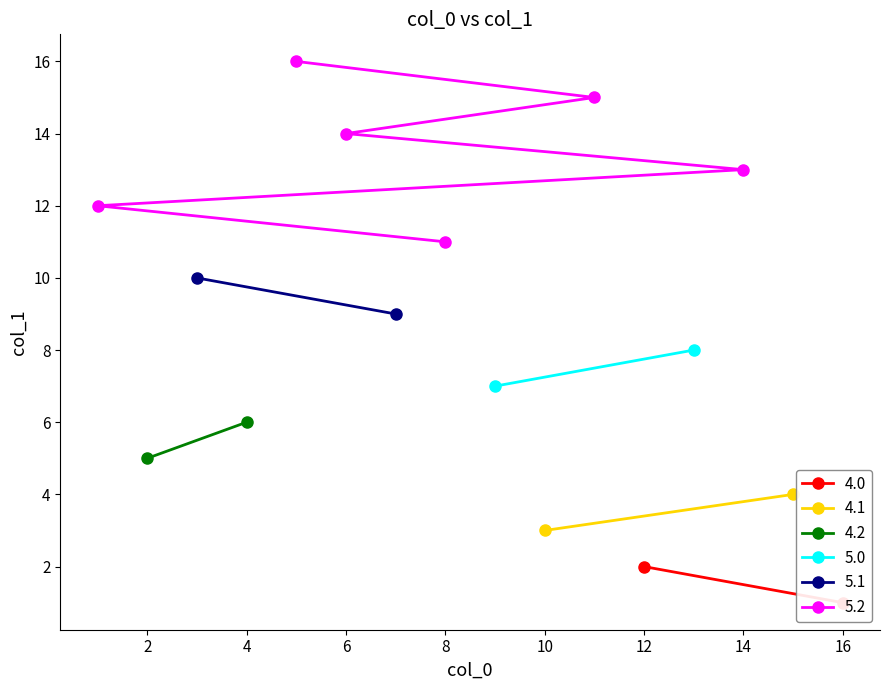

What is the maximum value shown in the chart?

16